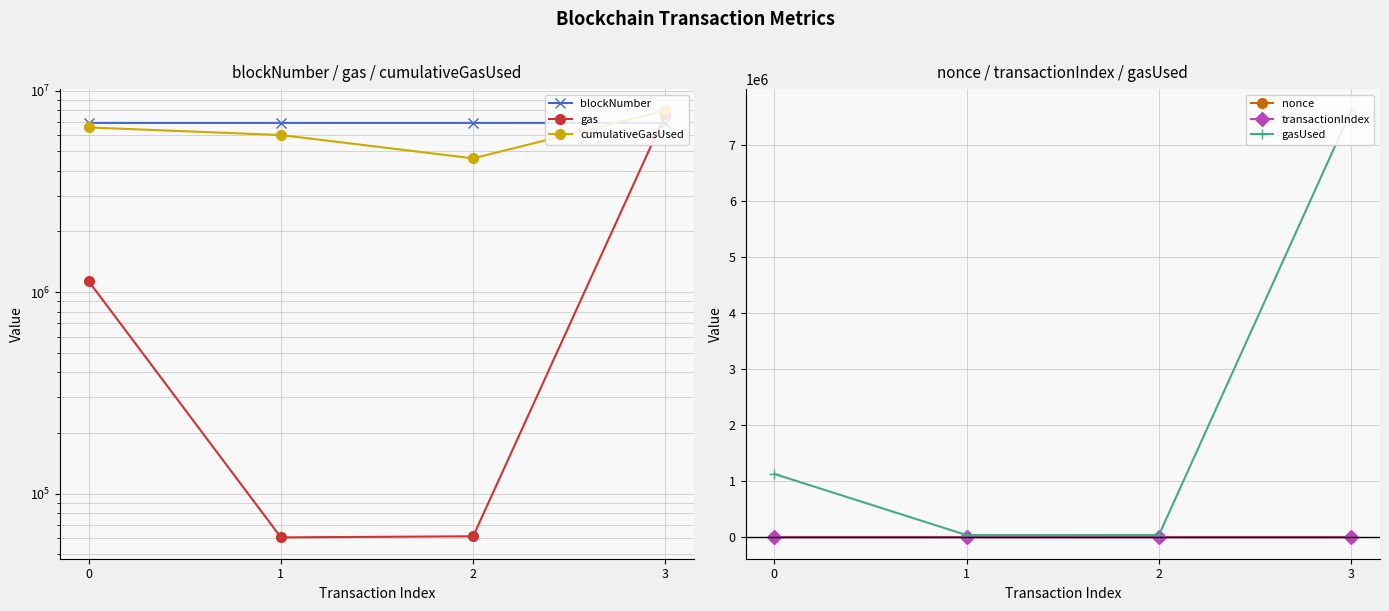

Rank the series by their maximum value, from highest to lowest.

cumulativeGasUsed, gas, gasUsed, blockNumber, transactionIndex, nonce